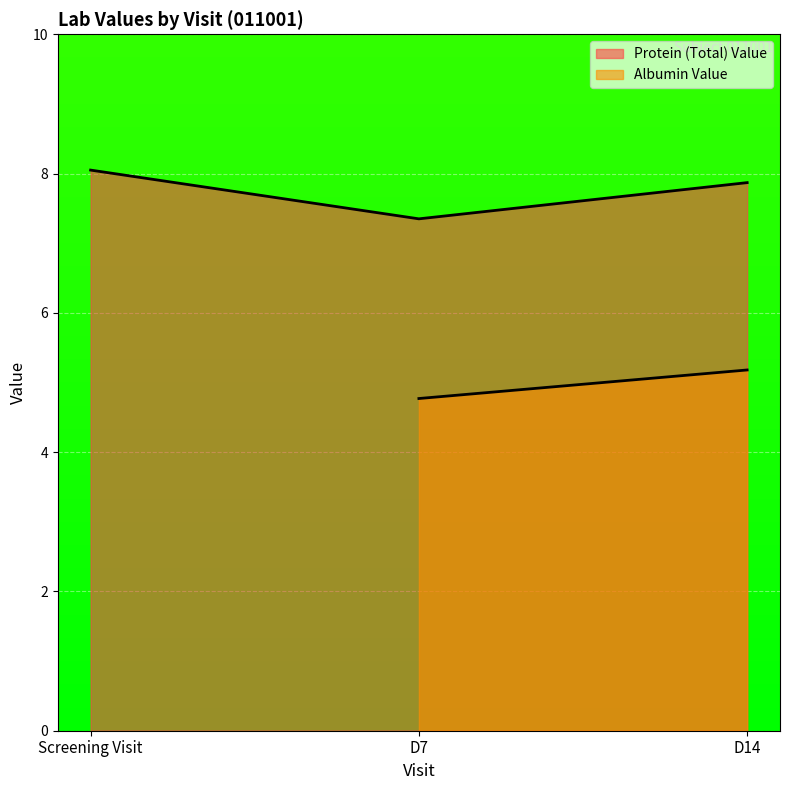

What is the value of the 3rd point from the left?

7.9